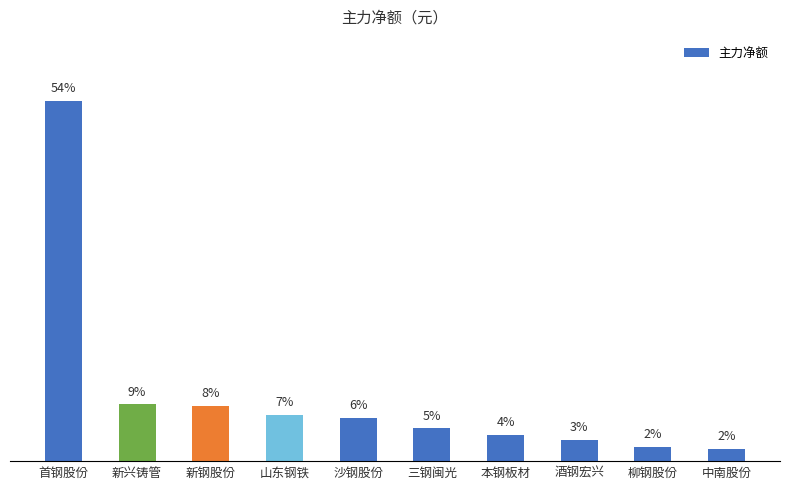

Does the chart contain any negative values?

No